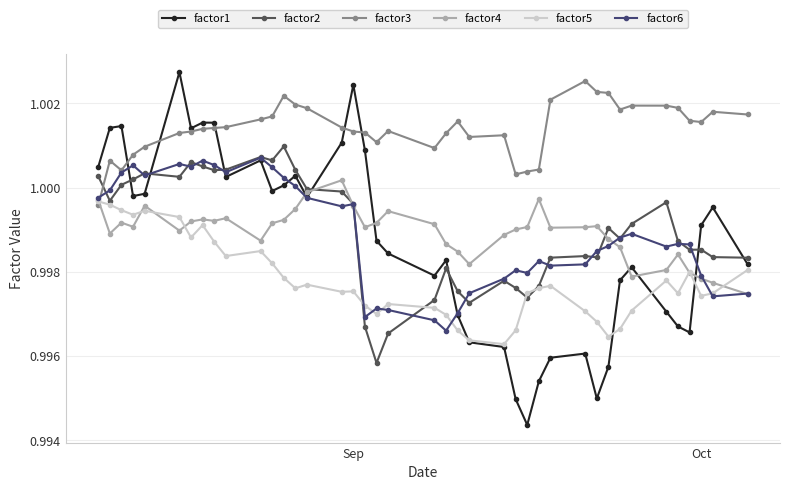

Count the number of categories in the chart.

40